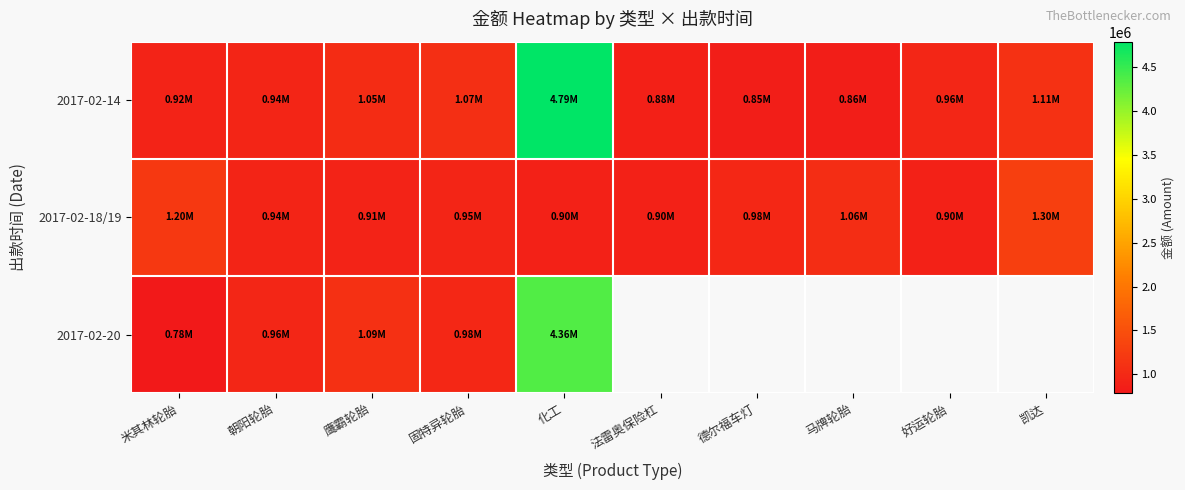

At how many categories does at least one series exceed 3274126?

1